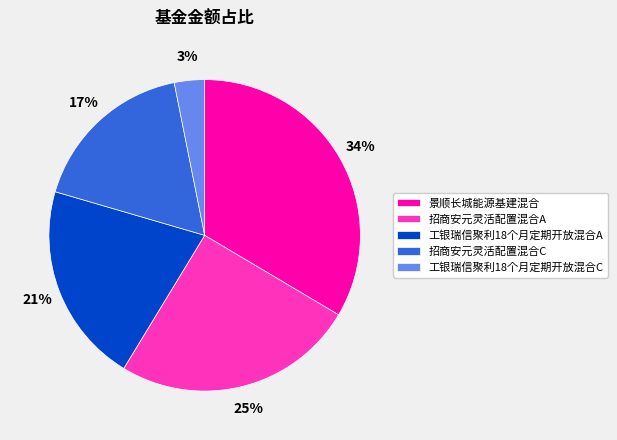

Is it true that 招商安元灵活配置混合A is 37% of the pie?

False